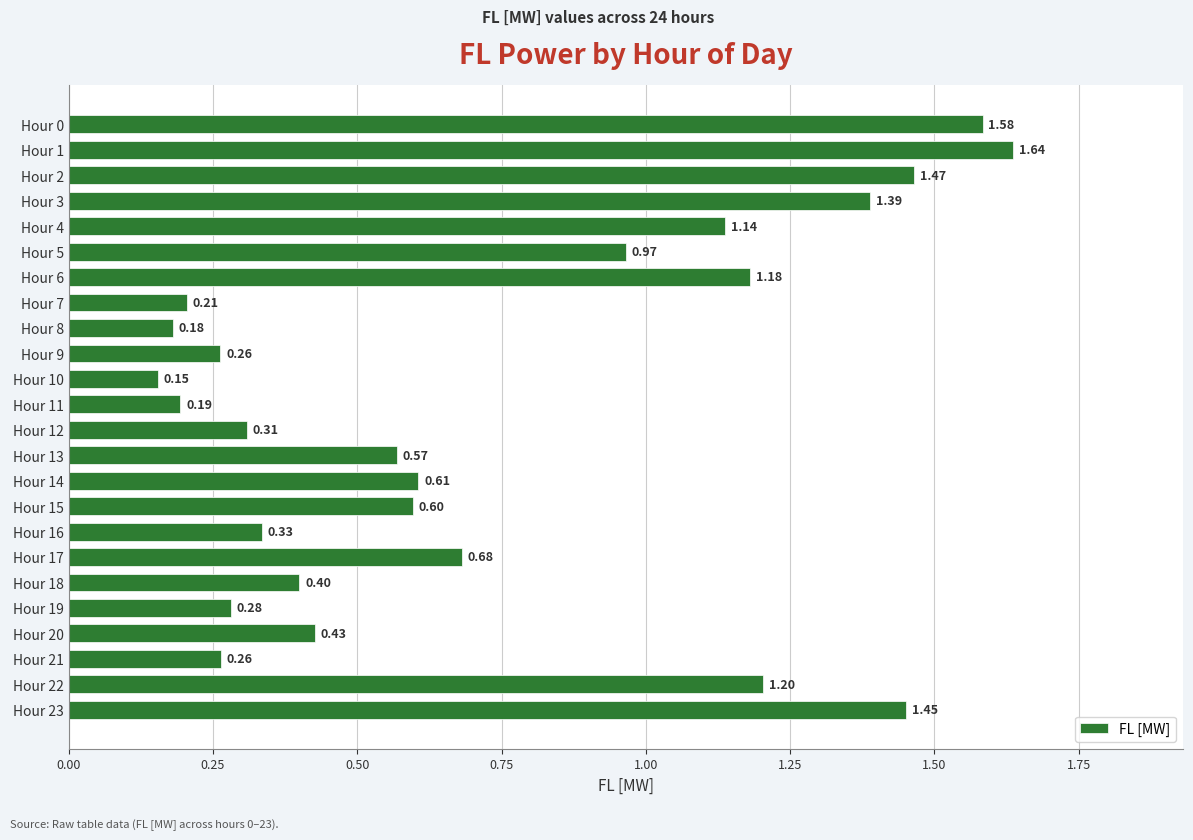

What is the sum of all values?

17.5